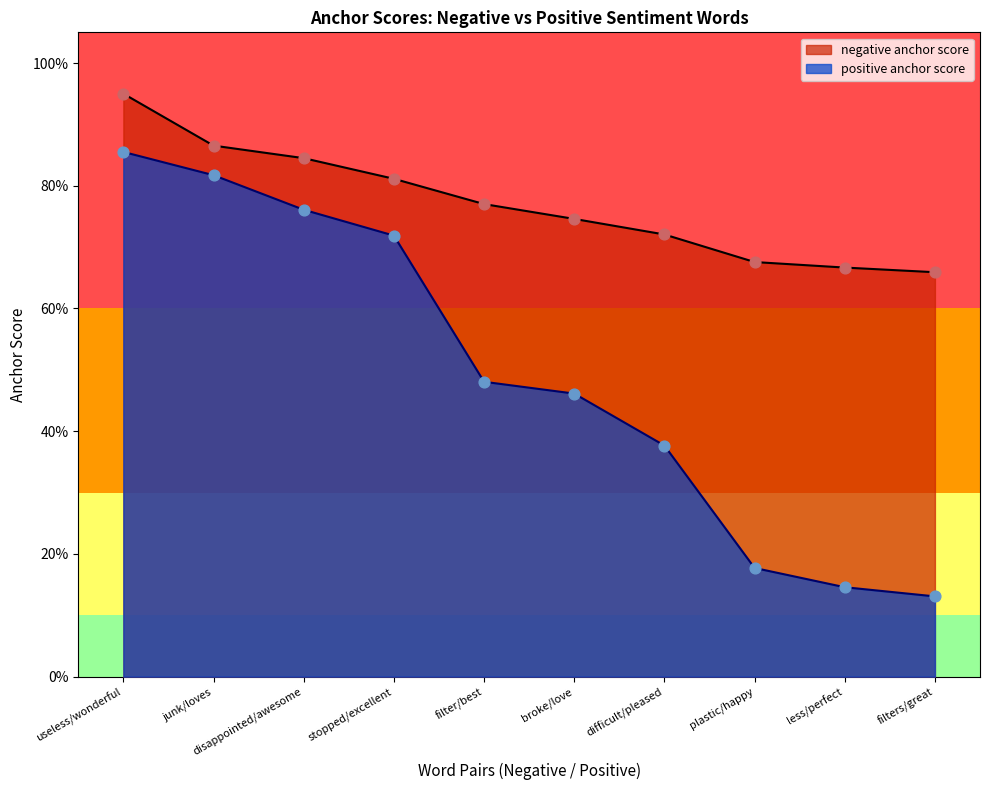

Which series contains the lowest Y value?

positive anchor score